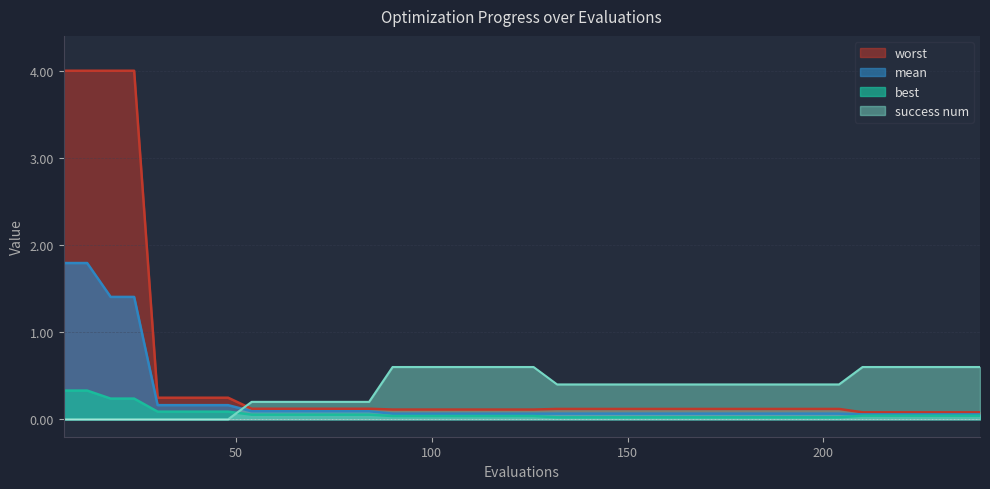

Reading right to left, what are all the values shown in this chart?

mean: 240=0.1	234=0.1	228=0.1	222=0.1	216=0.1	210=0.1	204=0.1	198=0.1	192=0.1	186=0.1	180=0.1	174=0.1	168=0.1	162=0.1	156=0.1	150=0.1	144=0.1	138=0.1	132=0.1	126=0.1	120=0.1	114=0.1	108=0.1	102=0.1	96=0.1	90=0.1	84=0.1	78=0.1	72=0.1	66=0.1	60=0.1	54=0.1	48=0.2	42=0.2	36=0.2	30=0.2	24=1.4	18=1.4	12=1.8	6=1.8
best: 240=0.0	234=0.0	228=0.0	222=0.0	216=0.0	210=0.0	204=0.0	198=0.0	192=0.0	186=0.0	180=0.0	174=0.0	168=0.0	162=0.0	156=0.0	150=0.0	144=0.0	138=0.0	132=0.0	126=0.0	120=0.0	114=0.0	108=0.0	102=0.0	96=0.0	90=0.0	84=0.1	78=0.1	72=0.1	66=0.1	60=0.1	54=0.1	48=0.1	42=0.1	36=0.1	30=0.1	24=0.2	18=0.2	12=0.3	6=0.3
worst: 240=0.1	234=0.1	228=0.1	222=0.1	216=0.1	210=0.1	204=0.1	198=0.1	192=0.1	186=0.1	180=0.1	174=0.1	168=0.1	162=0.1	156=0.1	150=0.1	144=0.1	138=0.1	132=0.1	126=0.1	120=0.1	114=0.1	108=0.1	102=0.1	96=0.1	90=0.1	84=0.1	78=0.1	72=0.1	66=0.1	60=0.1	54=0.1	48=0.2	42=0.2	36=0.2	30=0.2	24=4.0	18=4.0	12=4.0	6=4.0
success num: 240=0.6	234=0.6	228=0.6	222=0.6	216=0.6	210=0.6	204=0.4	198=0.4	192=0.4	186=0.4	180=0.4	174=0.4	168=0.4	162=0.4	156=0.4	150=0.4	144=0.4	138=0.4	132=0.4	126=0.6	120=0.6	114=0.6	108=0.6	102=0.6	96=0.6	90=0.6	84=0.2	78=0.2	72=0.2	66=0.2	60=0.2	54=0.2	48=0.0	42=0.0	36=0.0	30=0.0	24=0.0	18=0.0	12=0.0	6=0.0